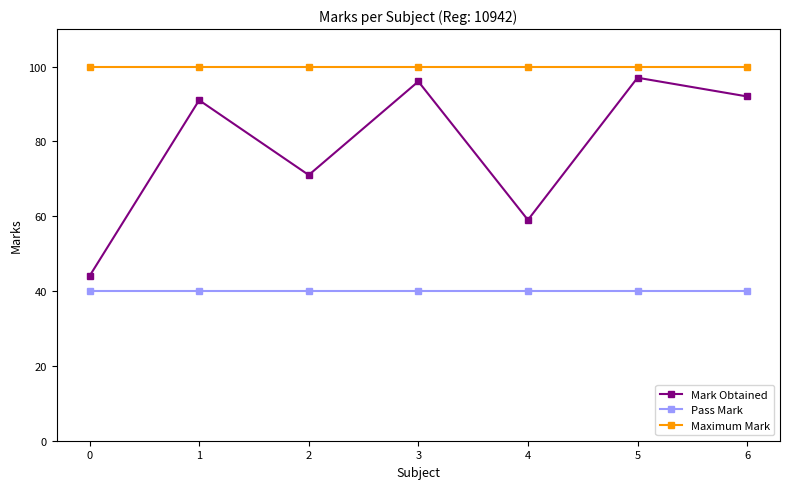

What is the difference between the highest and lowest values at 4?

60